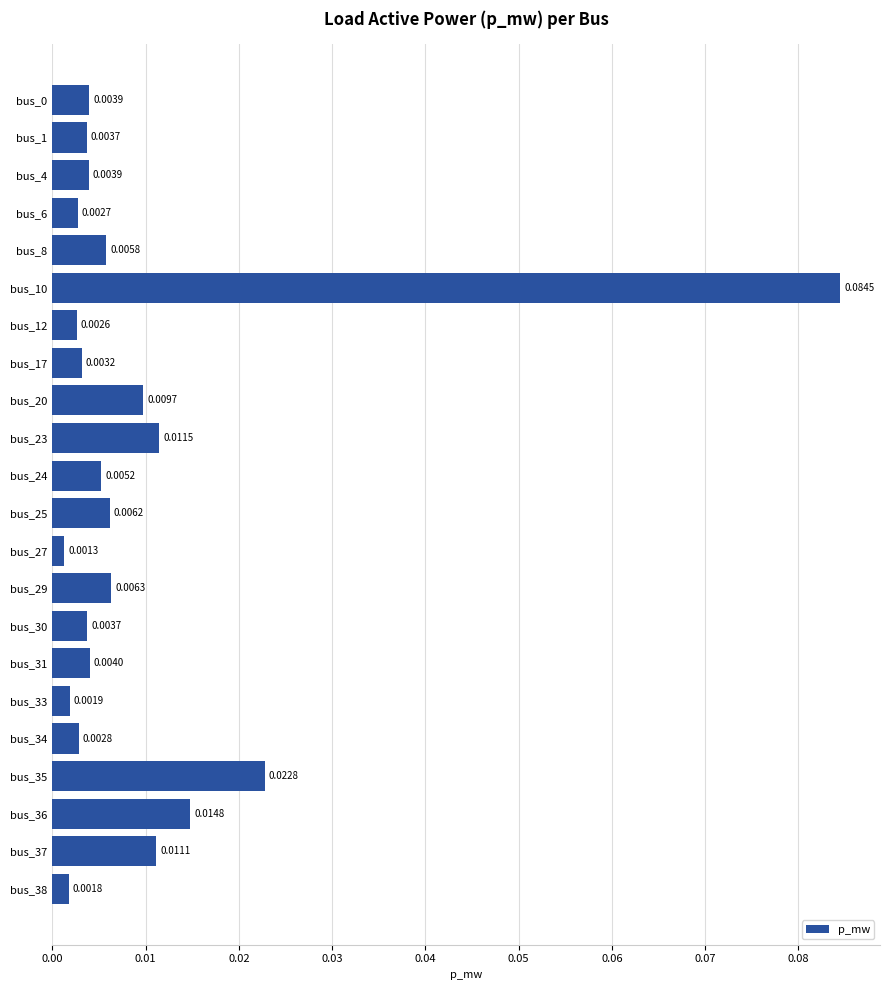

Between bus_4 and bus_10, which is larger?

bus_10